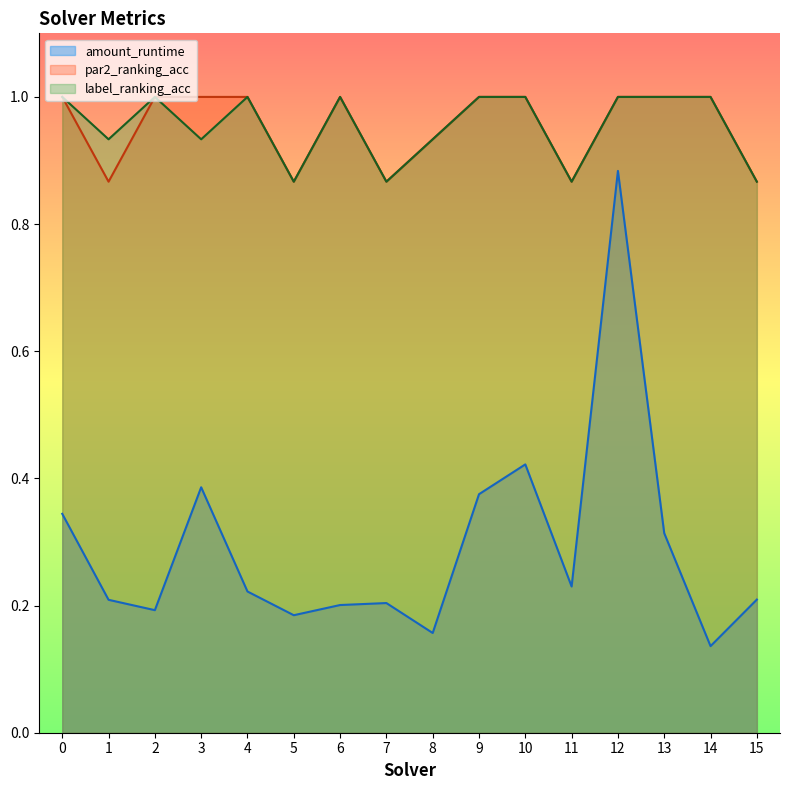

True or false: par2_ranking_acc has more than 0 points higher than both neighbors.

True